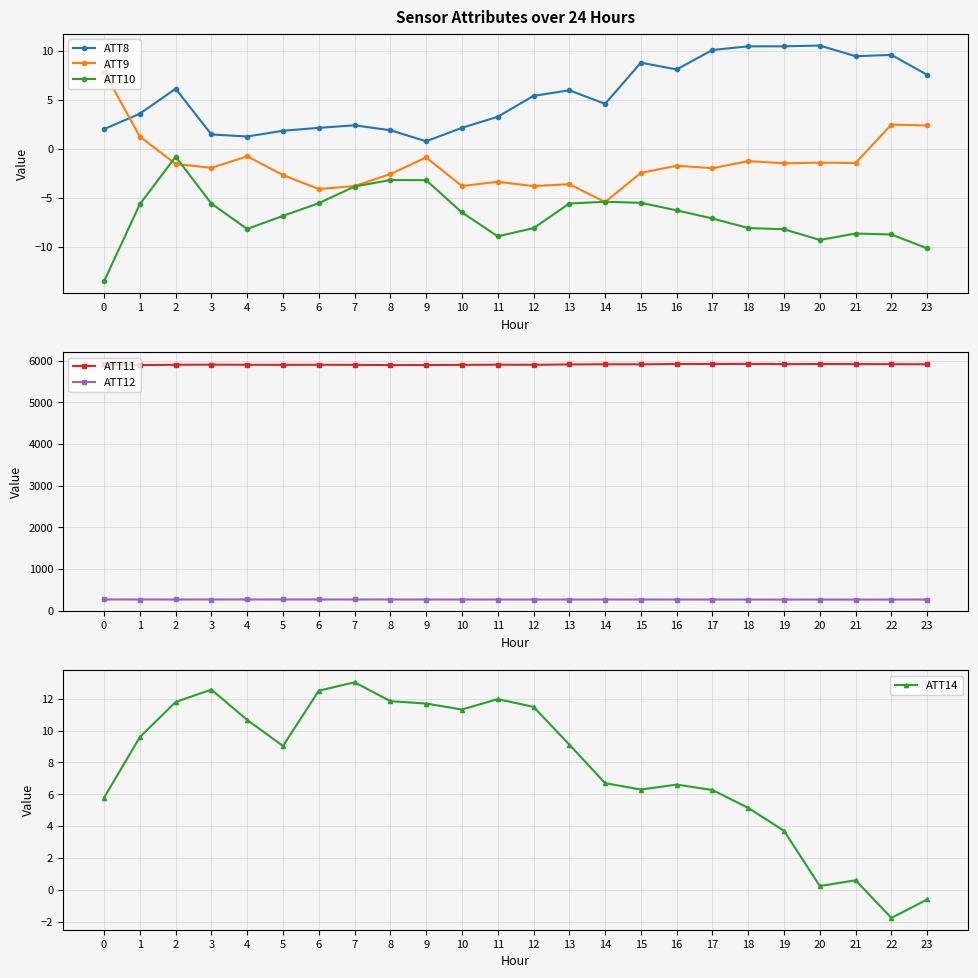

Which series changed the most between 1 and 19?

ATT11